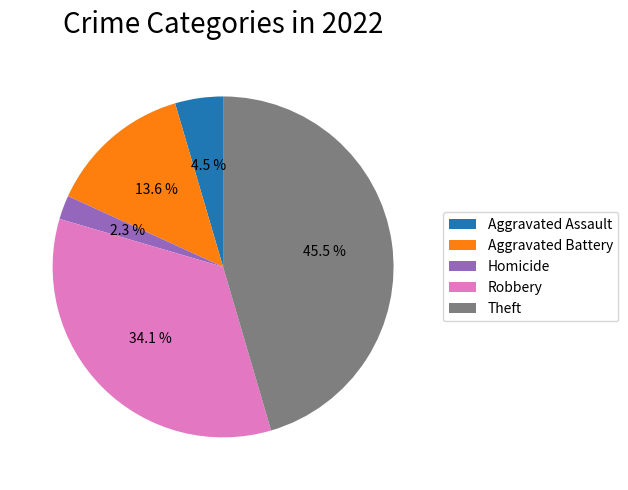

What portion of the pie excludes Theft?

54.5%